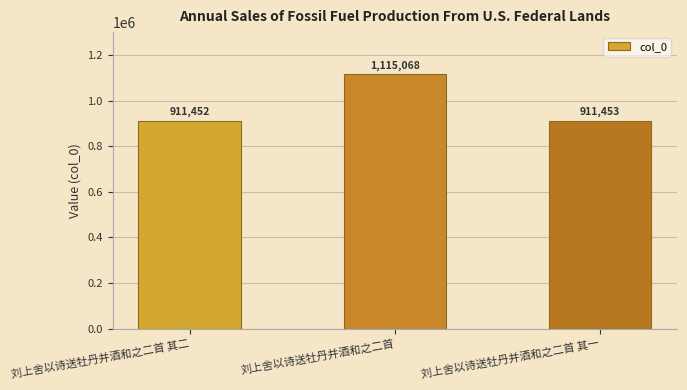

What is the change in value from 刘上舍以诗送牡丹并酒和之二首 to 刘上舍以诗送牡丹并酒和之二首 其一?

-203615